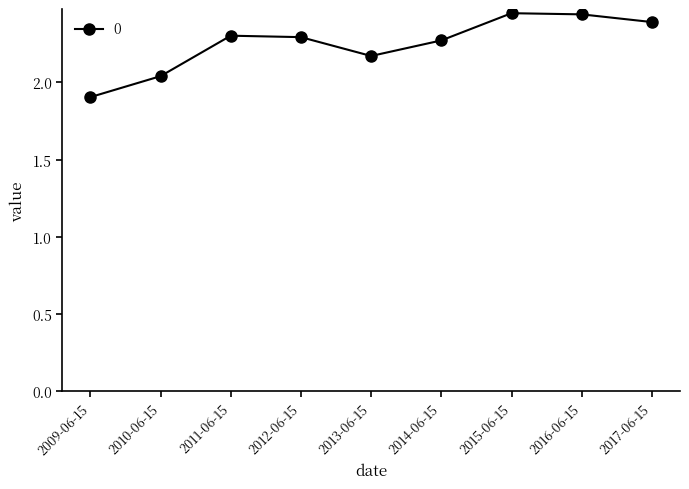

What is the change in value from 2014-06-15 to 2016-06-15?

+0.2